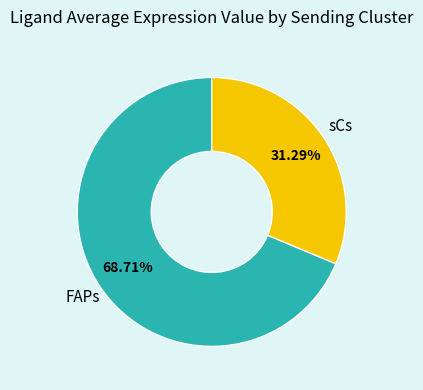

How many segments does this pie chart have?

2